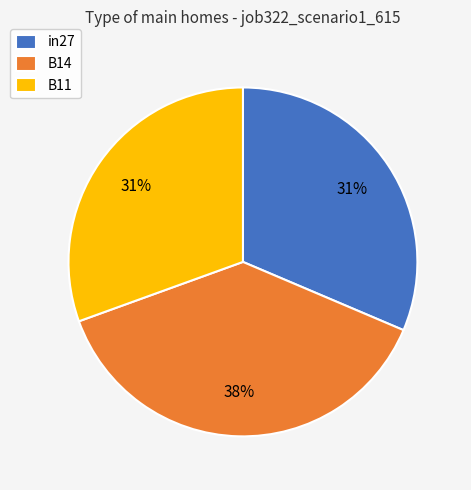

Between B14 and in27, which is larger?

B14